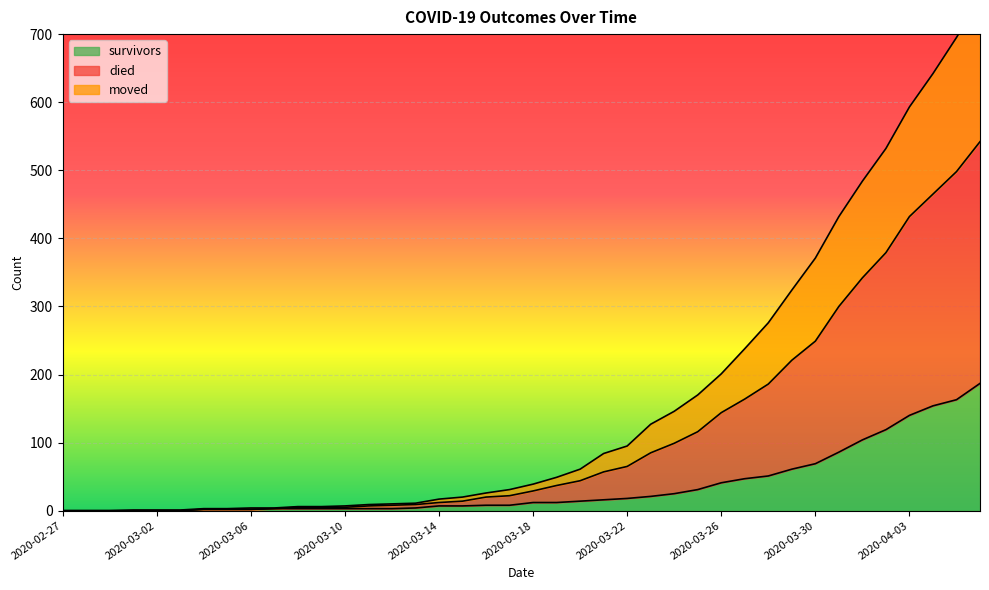

True or false: moved and survivors intersect in this chart.

False